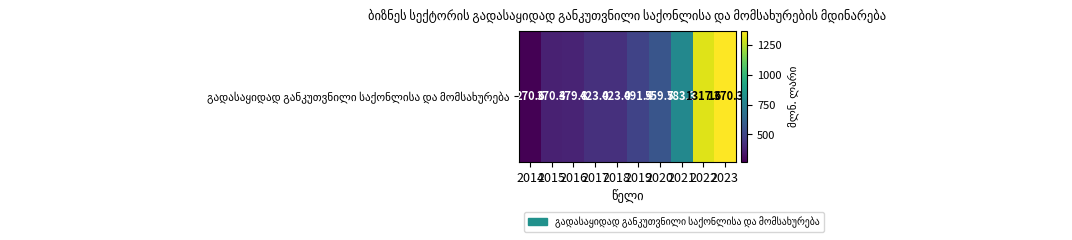

Which has a higher value, 2020 or 2014?

2020